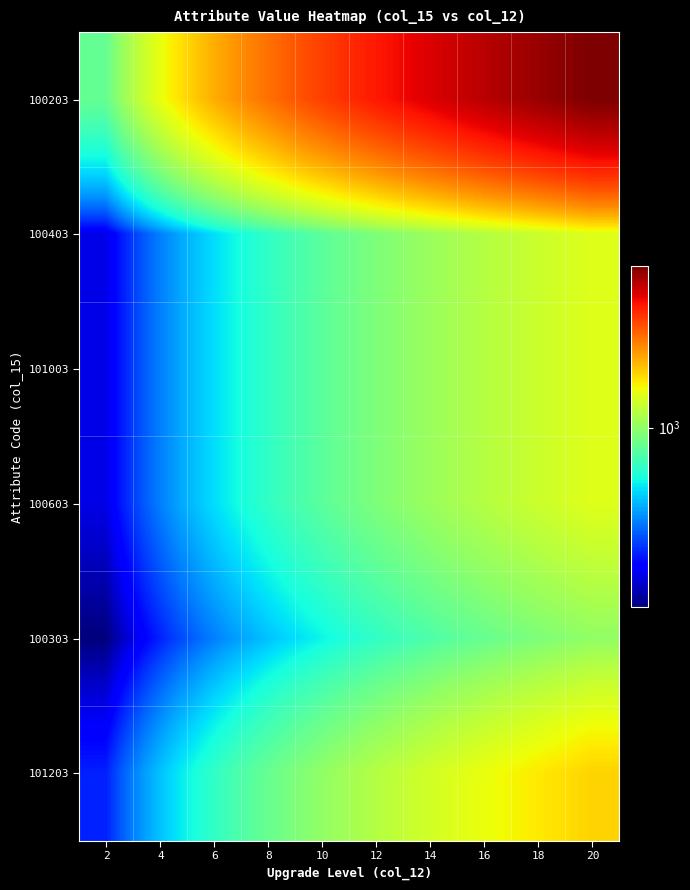

Rank the series by their maximum value, from highest to lowest.

100203, 101203, 100403, 101003, 100603, 100303